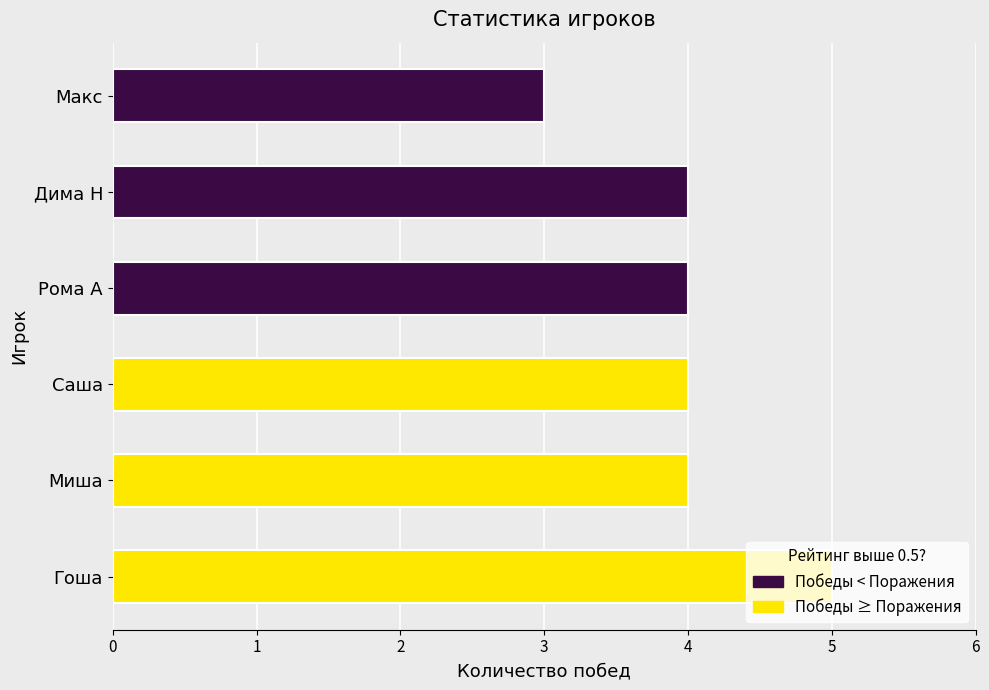

Are the bars grouped side by side (vs. stacked)?

No